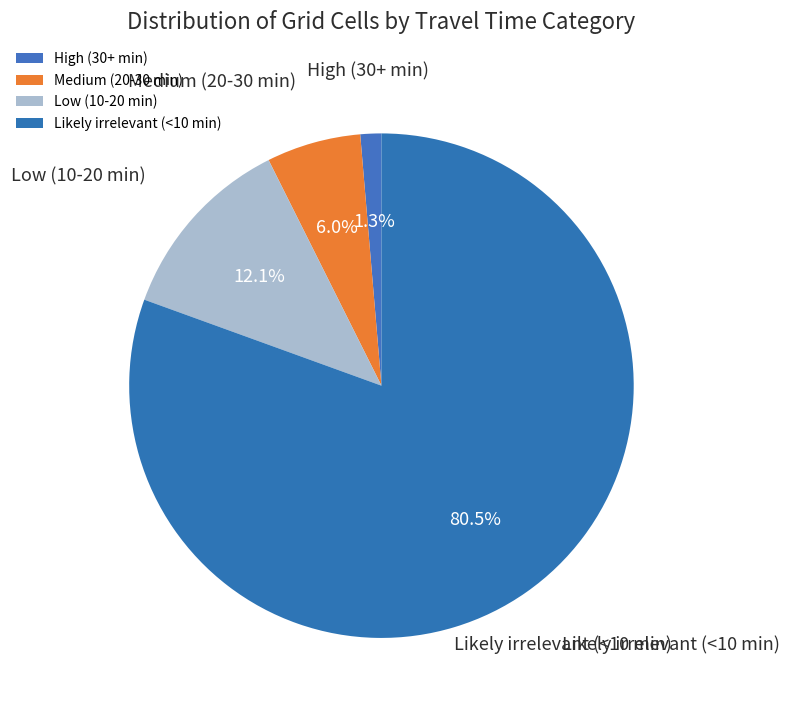

Which has a higher value, Medium (20-30 min) or Low (10-20 min)?

Low (10-20 min)